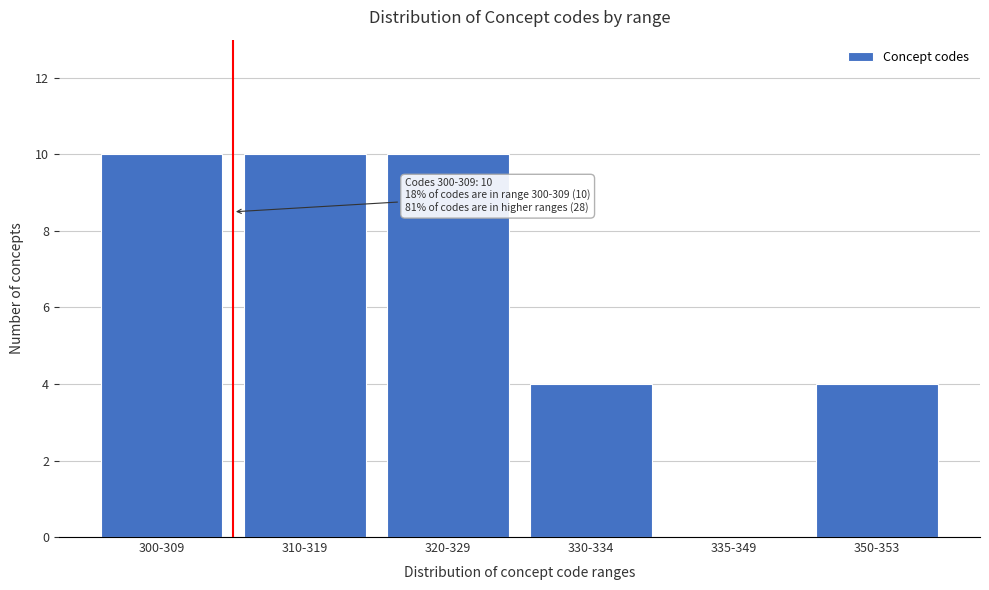

Reading left to right, what are all the values shown in this chart?

300-309=10	310-319=10	320-329=10	330-334=4	335-349=0	350-353=4